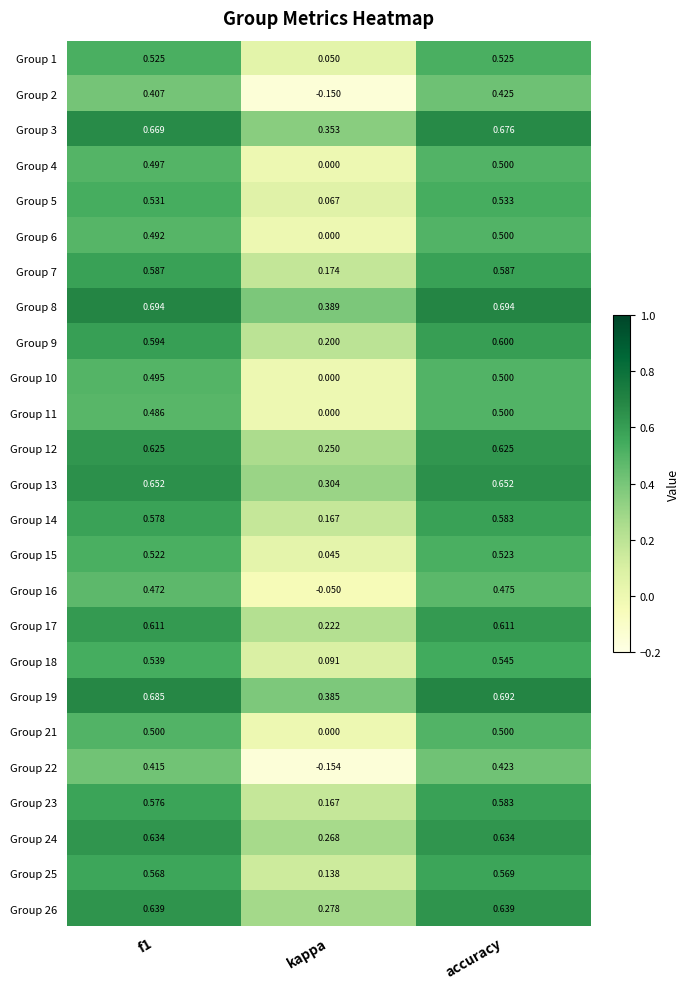

At which label is Group 9 closest to 0?

kappa